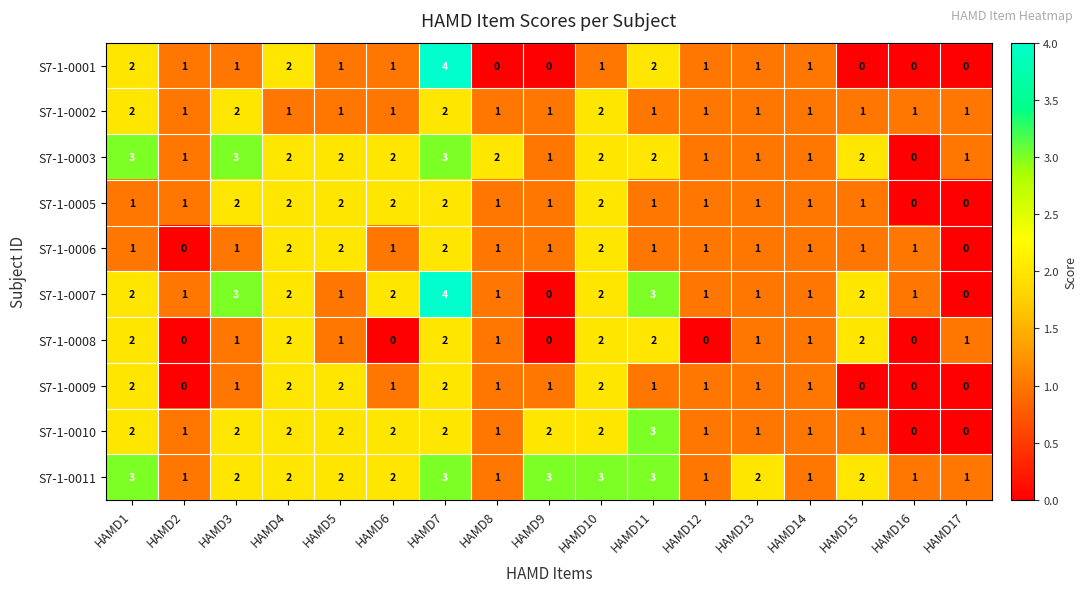

Between HAMD12 and HAMD14, which series saw the biggest shift?

S7-1-0008